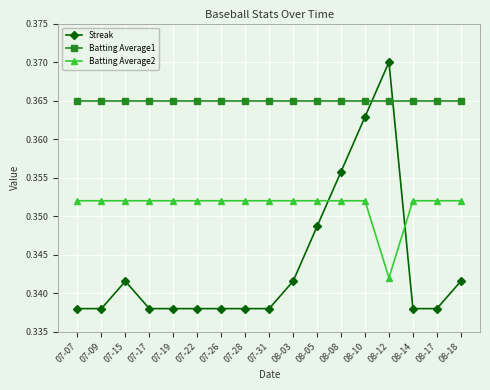

Is the value of Batting Average1 at 08-08 greater than the value of Batting Average2 at 07-22?

Yes